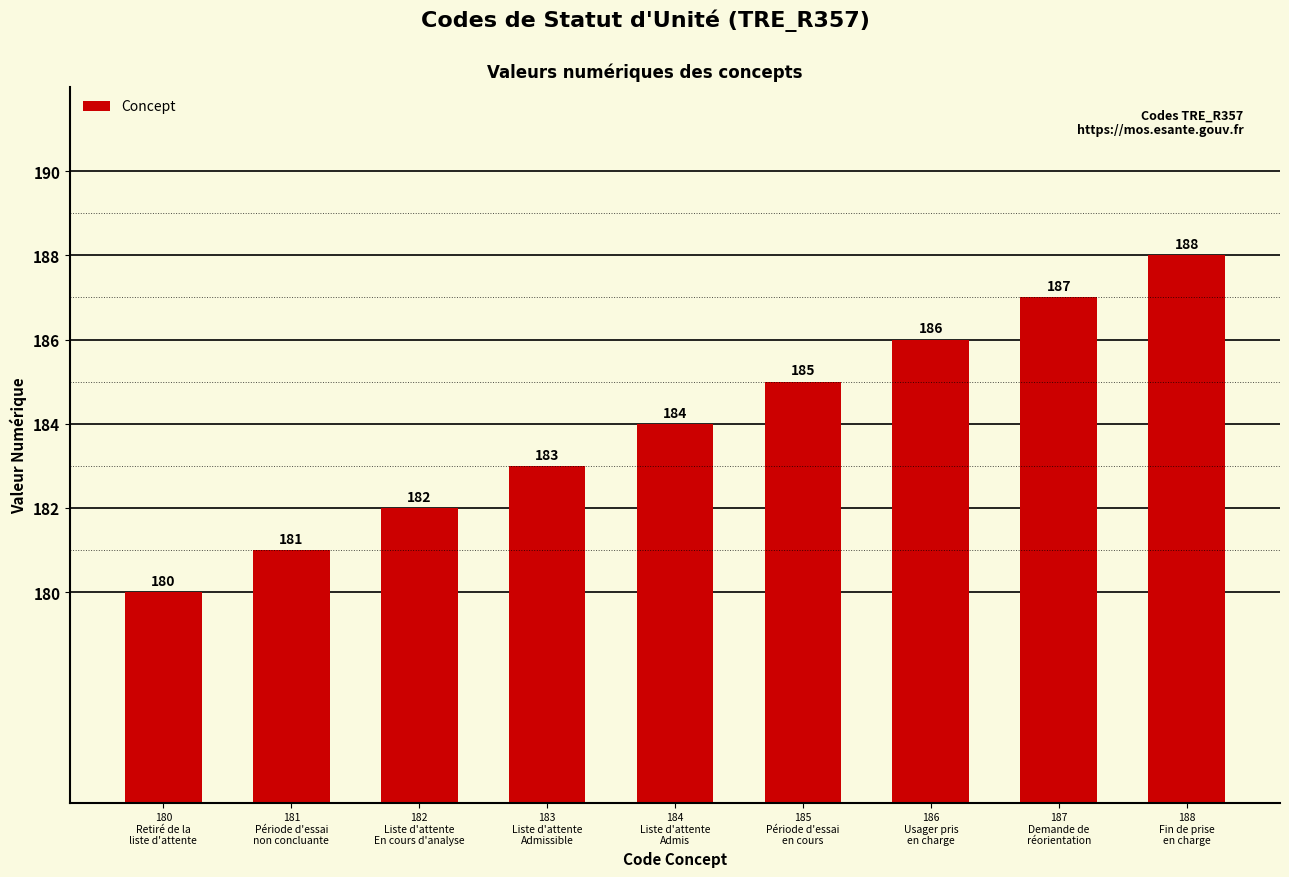

What is the approximate value at 187
Demande de
réorientation?

187